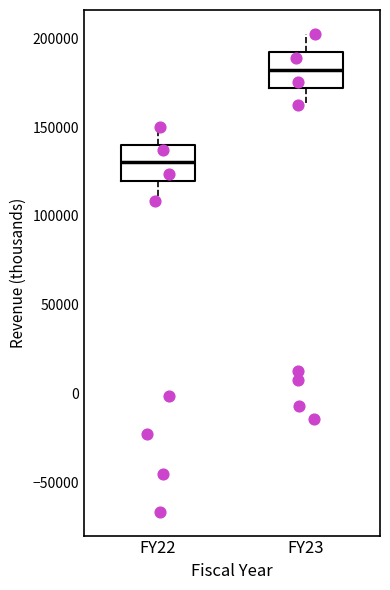

Reading left to right, transcribe this box plot: for each box, give where its median line is, the range the box spans, and where its two whiskers end, as read against the y-axis. The values are not printed on the chart, so give them approximately, as read against the axis.

FY22: median 130000, box 120000 to 140000, whiskers 110000 to 150000
FY23: median 180000, box 170000 to 195000, whiskers 160000 to 205000